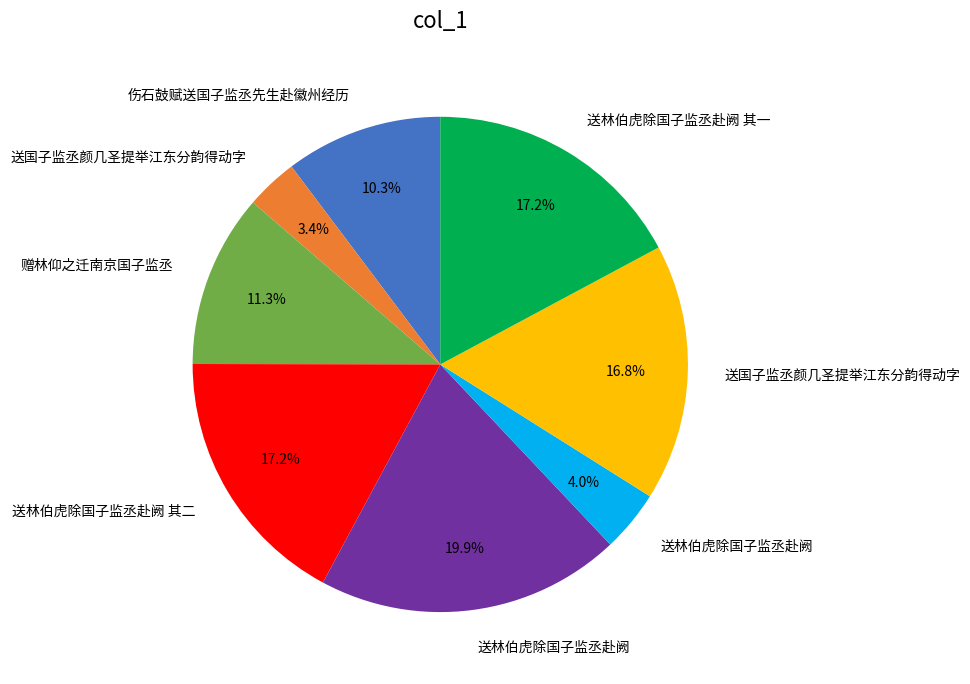

Does any single category account for the majority?

No